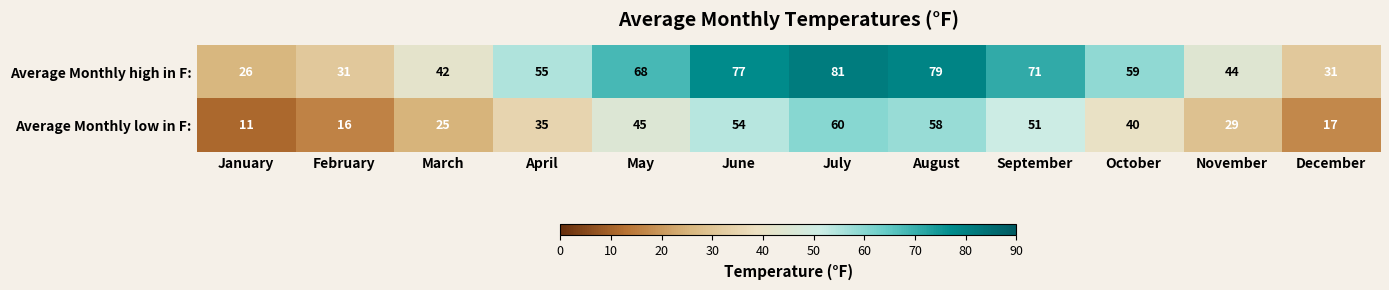

At how many categories does at least one series exceed 24?

12